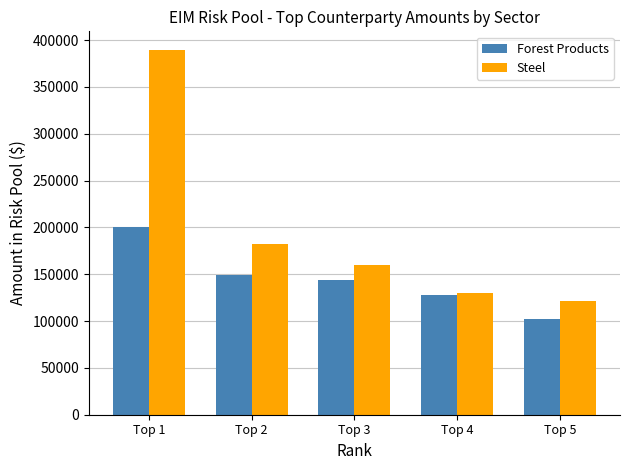

What is the value of the Forest Products bar at the 2nd from the left?

148800